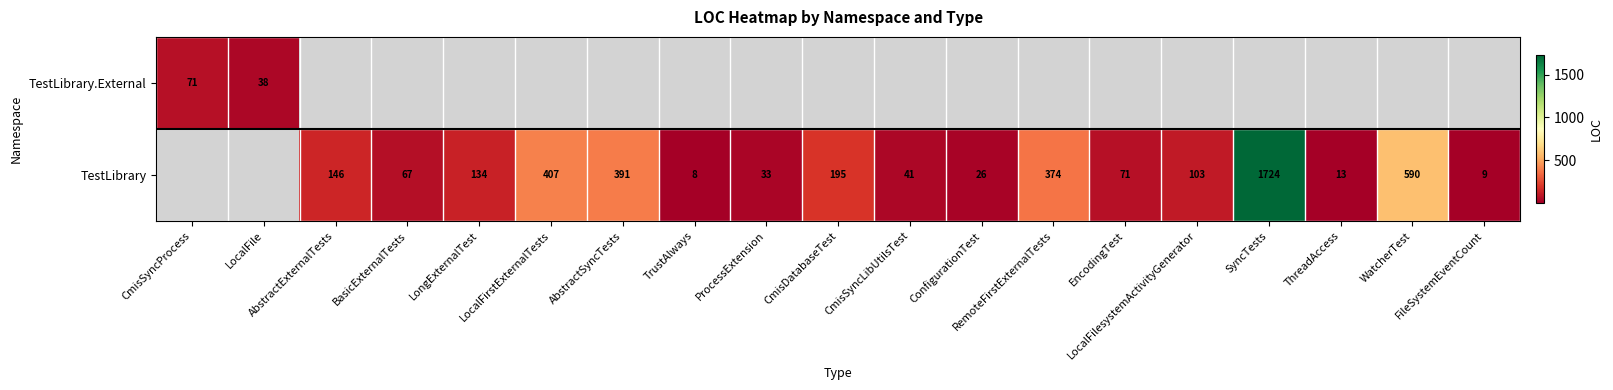

How many data points does each series have?

19